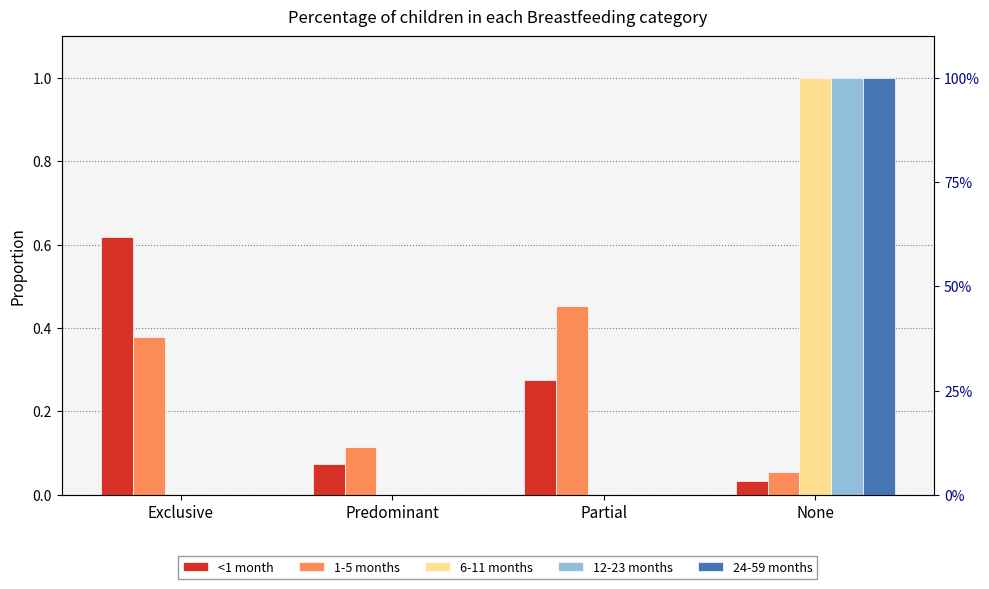

True or false: <1 month has a value of 0.2 at Exclusive.

False